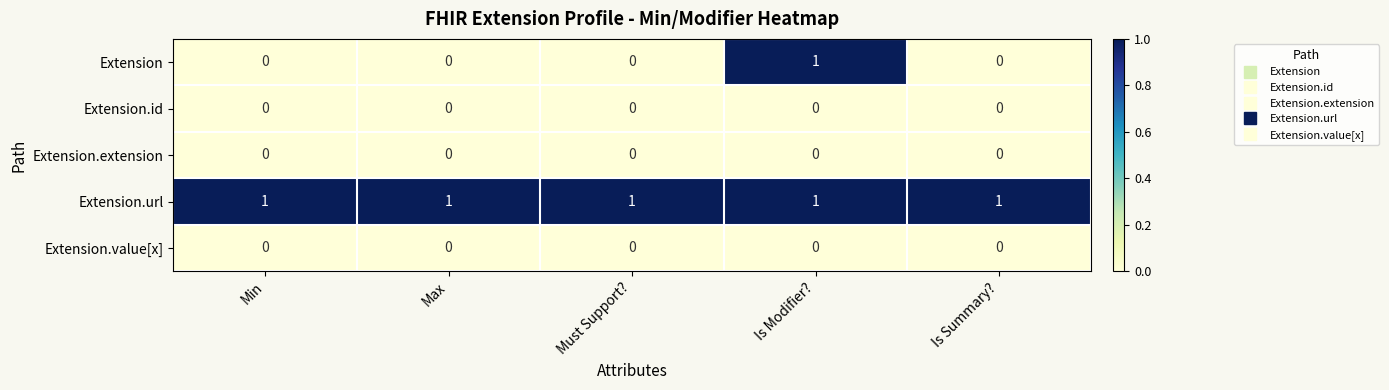

Which series has the largest range (max minus min)?

Extension